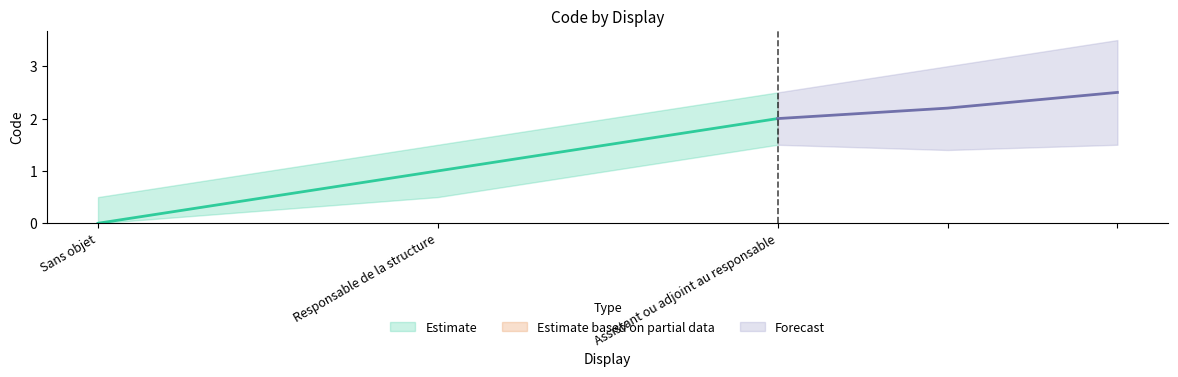

Approximately how many times larger is the value at Assistant ou adjoint au responsable compared to Responsable de la structure?

2.0